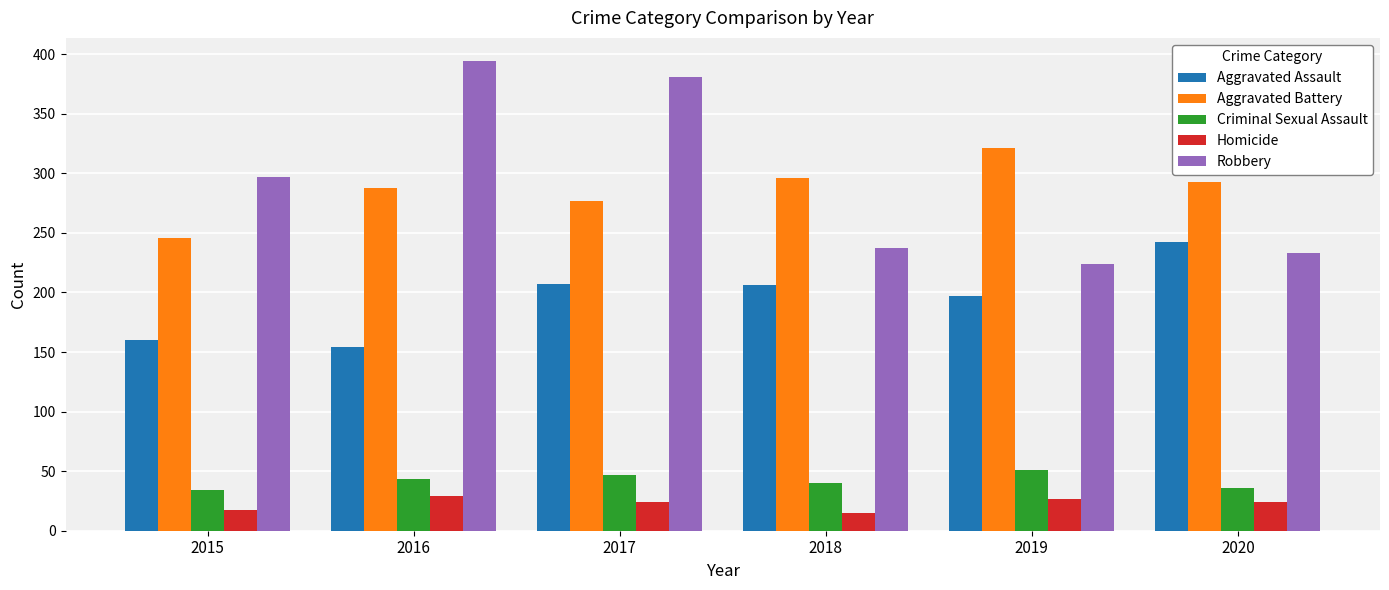

Does the chart contain stacked bars?

No